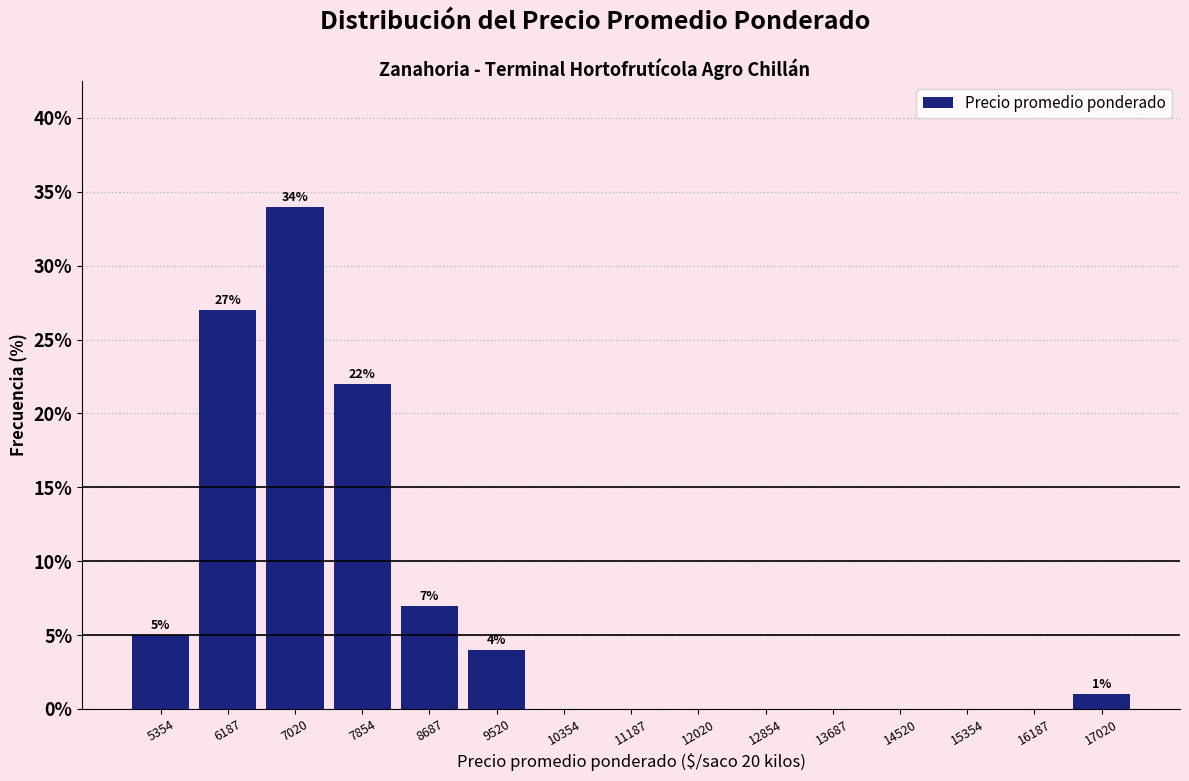

Which range on the x-axis has the tallest bar?

6700 to 7500